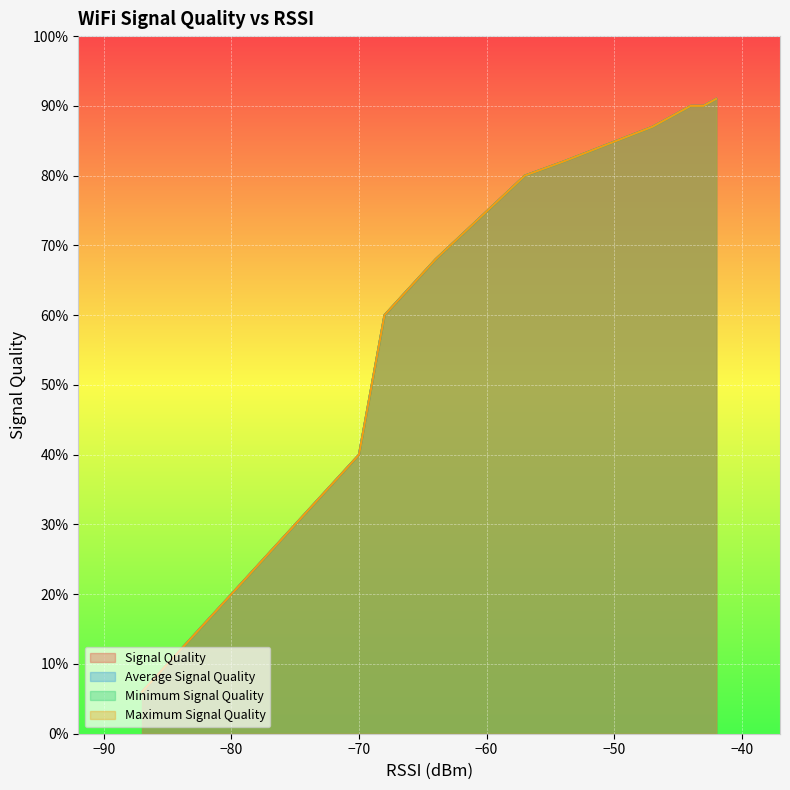

Reading left to right, list all the values displayed in this chart.

Signal Quality: 6	6	12	14	16	20	30	30	36	38	40	60	62	66	68	80	80	82	87	87	90	90	91
Average Signal Quality: 6	6	12	14	16	20	30	30	36	38	40	60	62	66	68	80	80	82	87	87	90	90	91
Minimum Signal Quality: 6	6	12	14	16	20	30	30	36	38	40	60	62	66	68	80	80	82	87	87	90	90	91
Maximum Signal Quality: 6	6	12	14	16	20	30	30	36	38	40	60	62	66	68	80	80	82	87	87	90	90	91